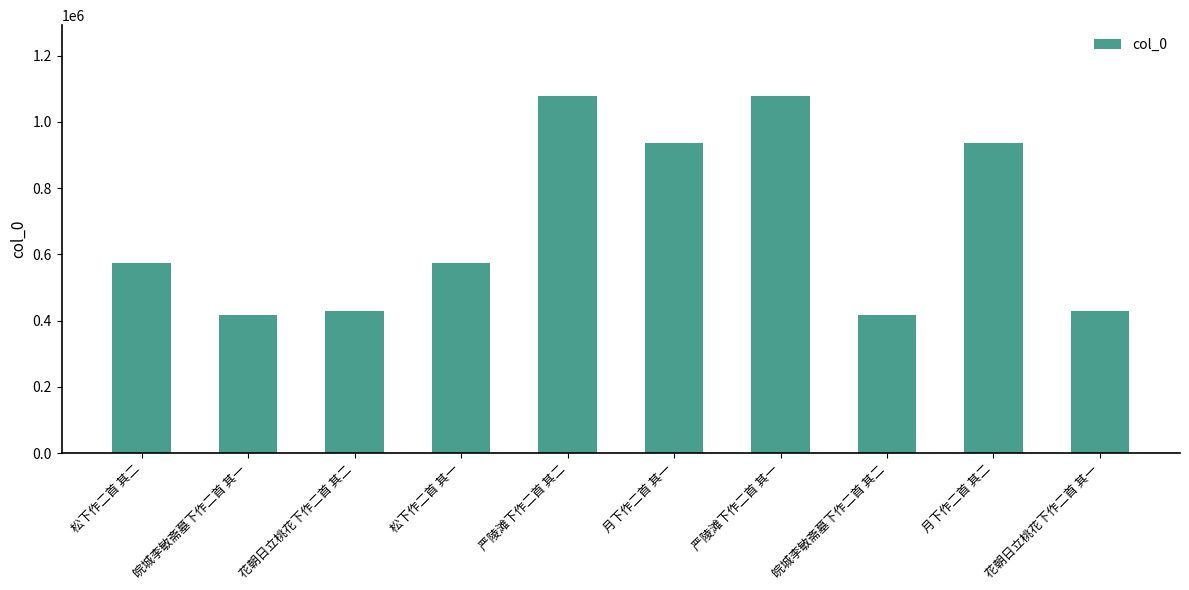

What is the change in value from 松下作二首 其二 to 皖城李敏斋墓下作二首 其一?

-157946